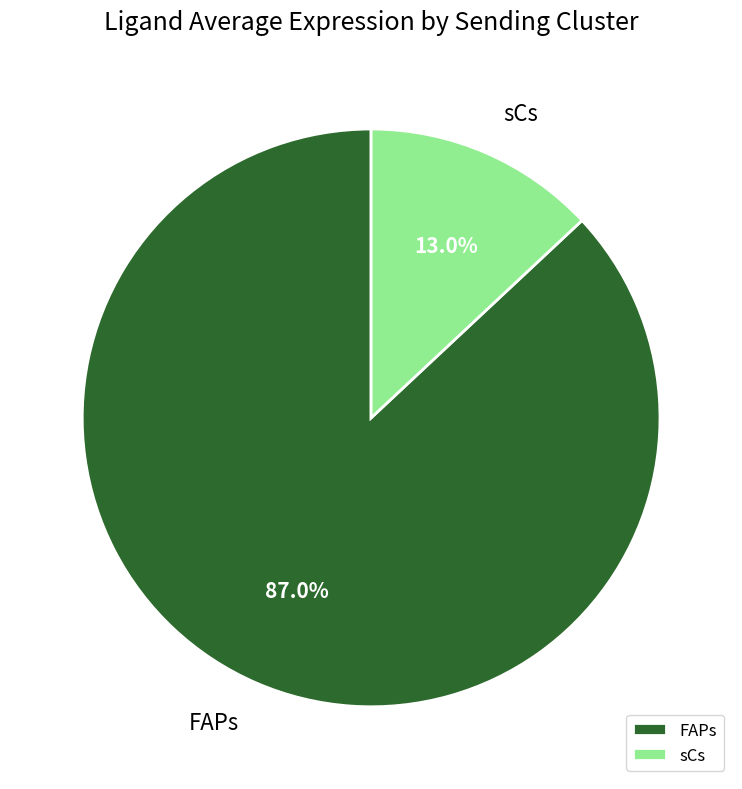

Which category has the biggest portion of the pie?

FAPs